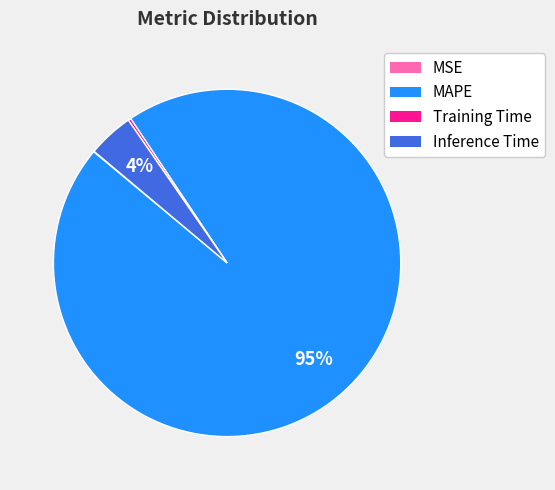

The Inference Time slice represents 4% of the pie. True or false?

True